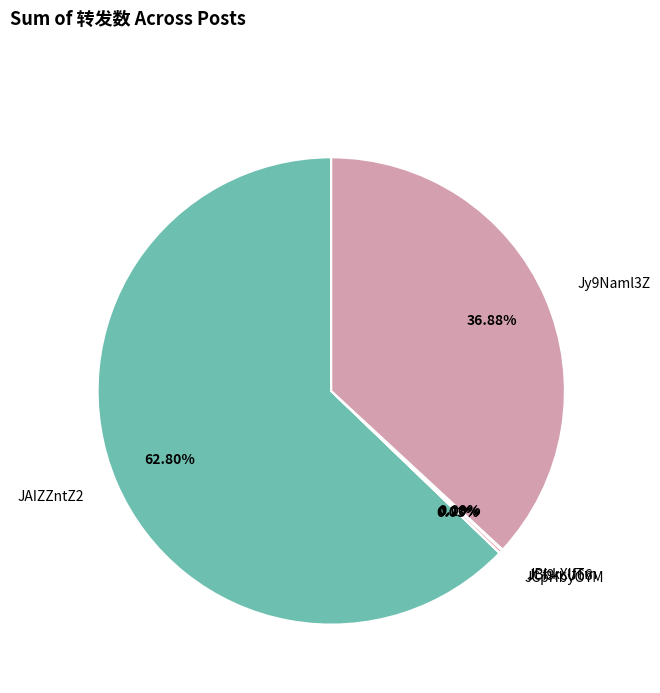

Is there a majority slice in this chart?

Yes